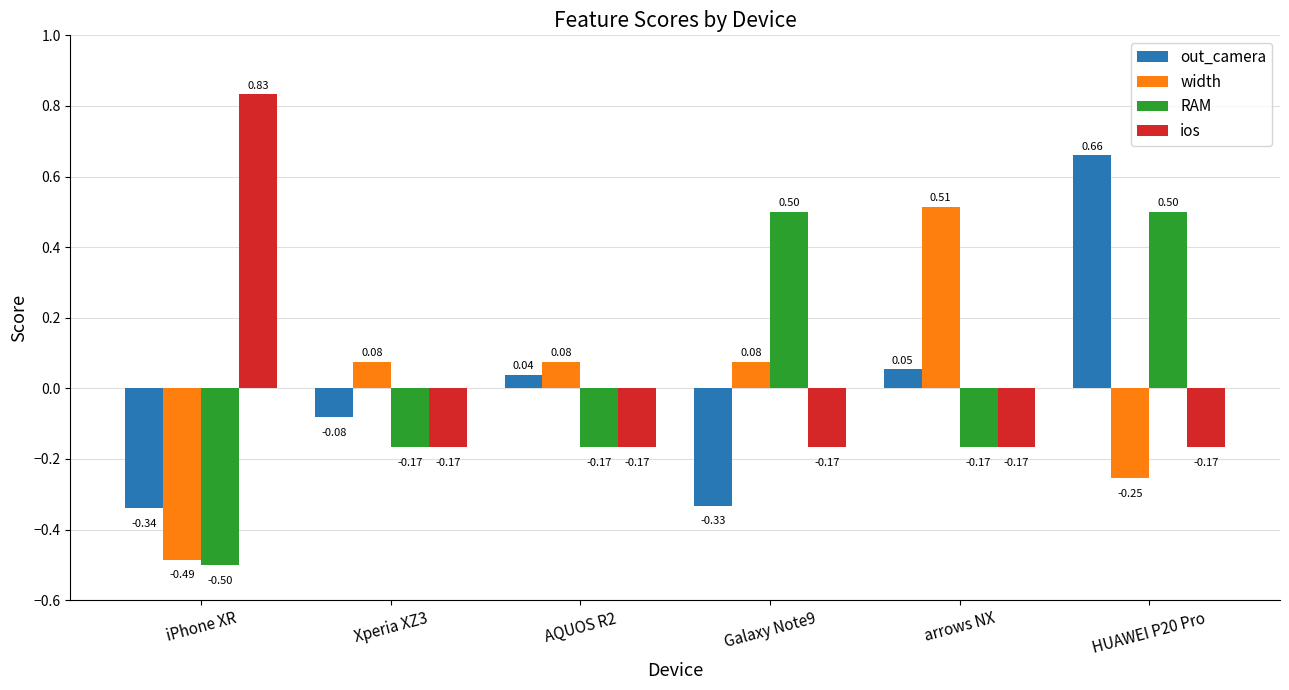

Which series changed the most between Xperia XZ3 and arrows NX?

width